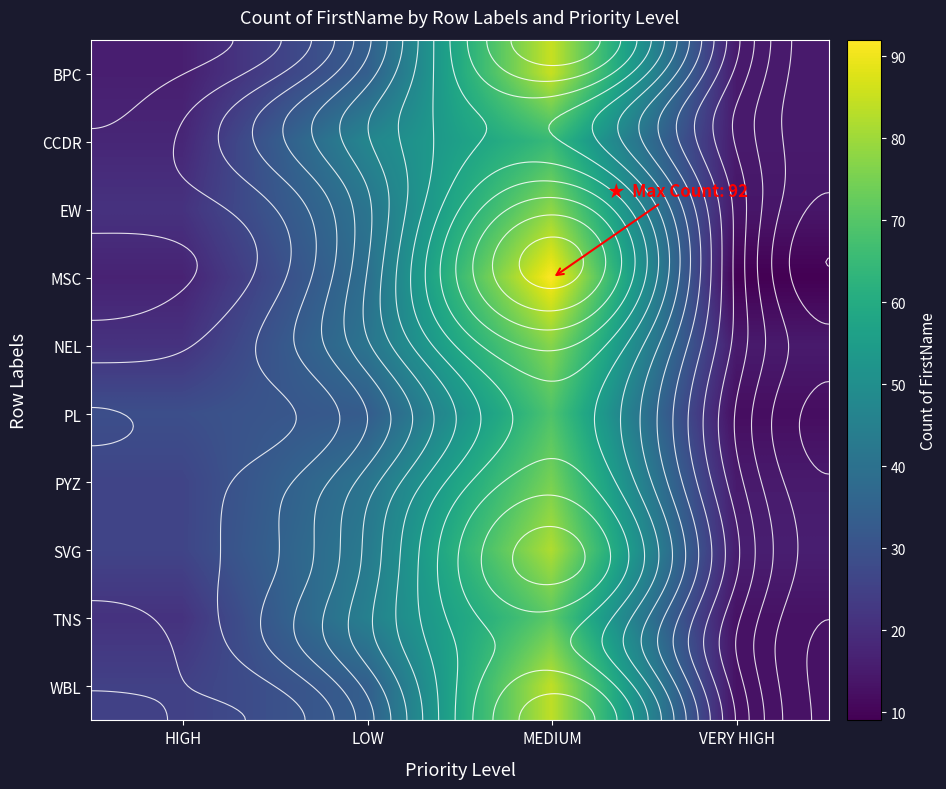

What value does the WBL series have at HIGH, to the nearest 5?

25